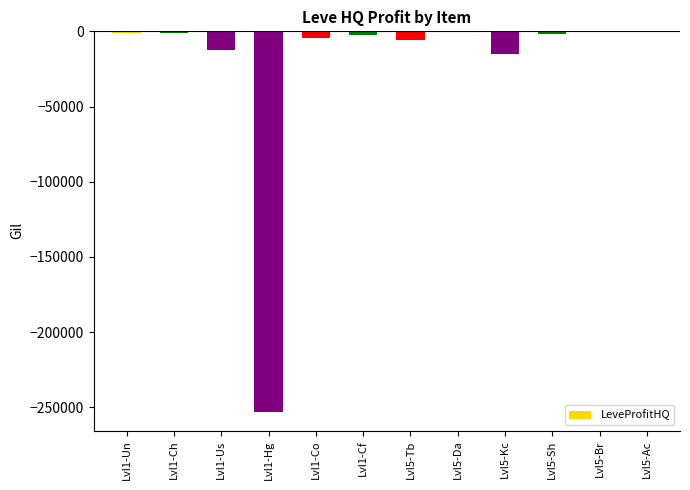

Is it true that the value at Lvl5-Tb is -5505.0?

True